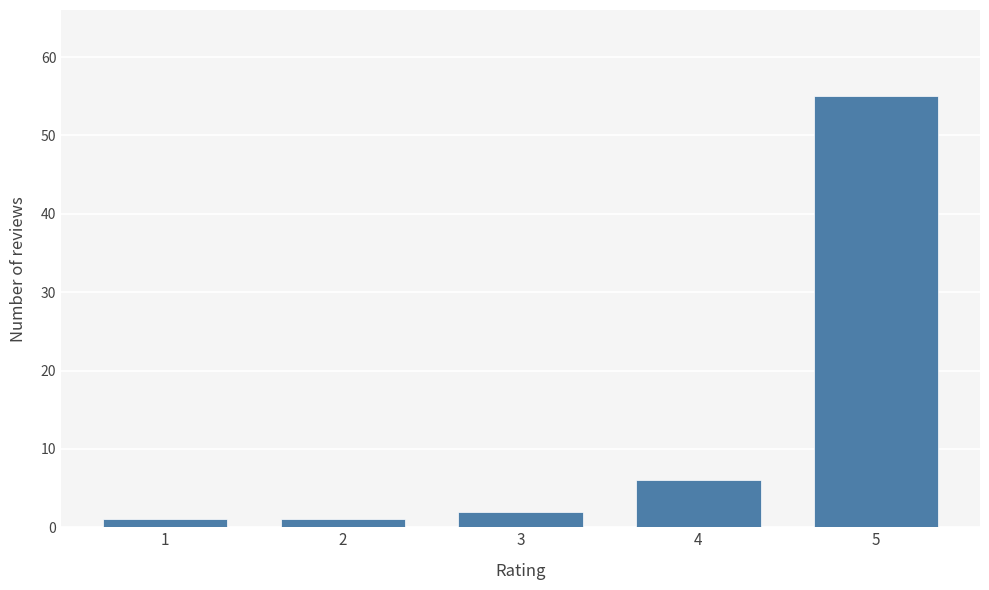

Reading left to right, transcribe all the data shown in this chart.

1=1	2=1	3=2	4=6	5=55